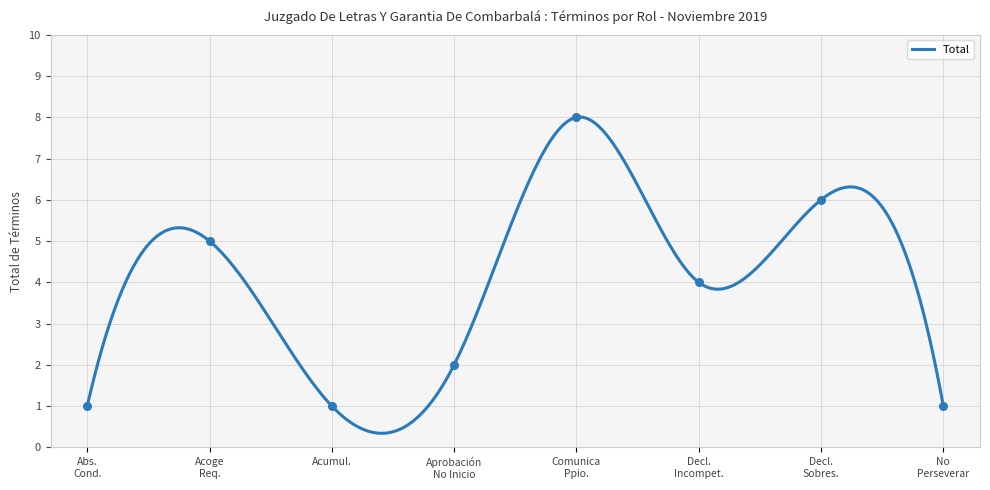

What is the ratio of the value at Decl. Sobres. to the value at Abs. Cond.?

6.0